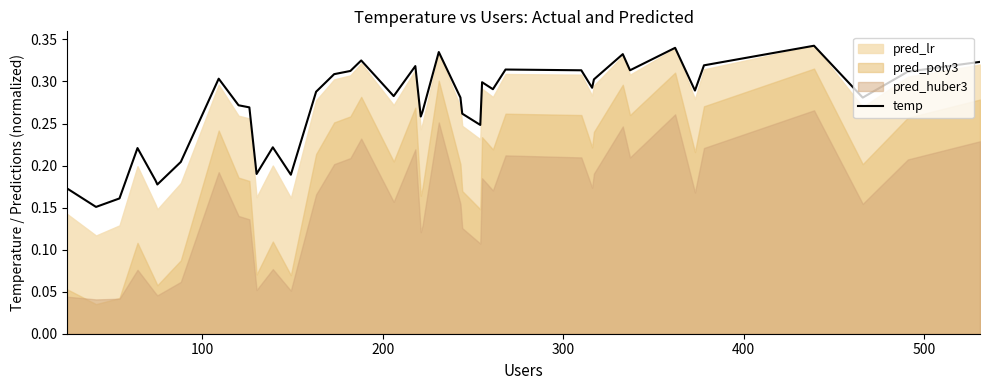

Reading left to right, extract all data points from this chart.

0.2	0.2	0.2	0.2	0.2	0.2	0.2	0.3	0.3	0.3	0.2	0.2	0.2	0.3	0.3	0.3	0.3	0.3	0.3	0.3	0.3	0.3	0.3	0.3	0.2	0.3	0.3	0.3	0.3	0.3	0.3	0.3	0.3	0.3	0.3	0.3	0.3	0.3	0.3	0.3